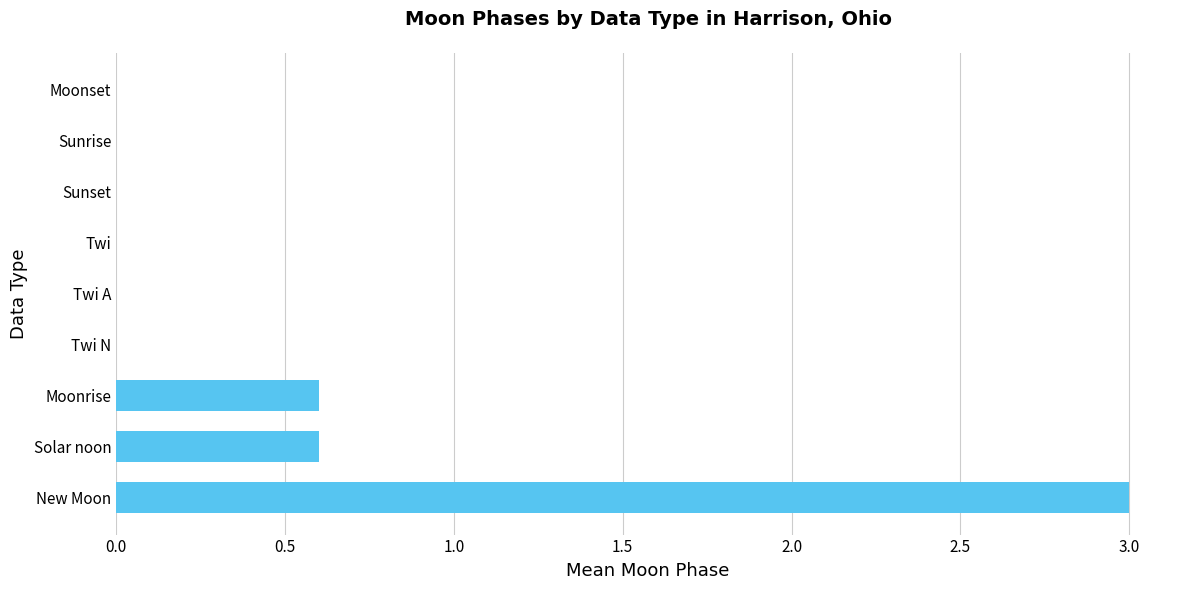

True or false: the data shows 0.6 at Moonrise.

True